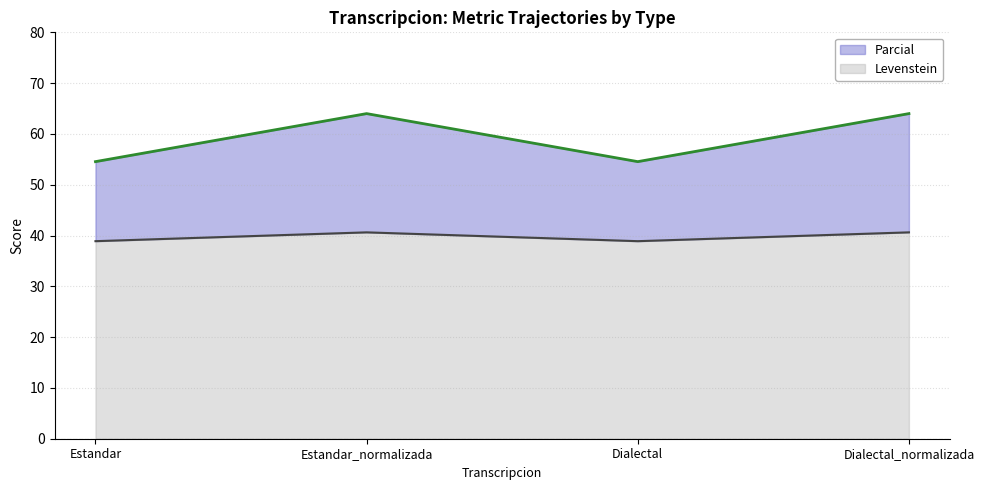

Which series has the largest range (max minus min)?

Parcial